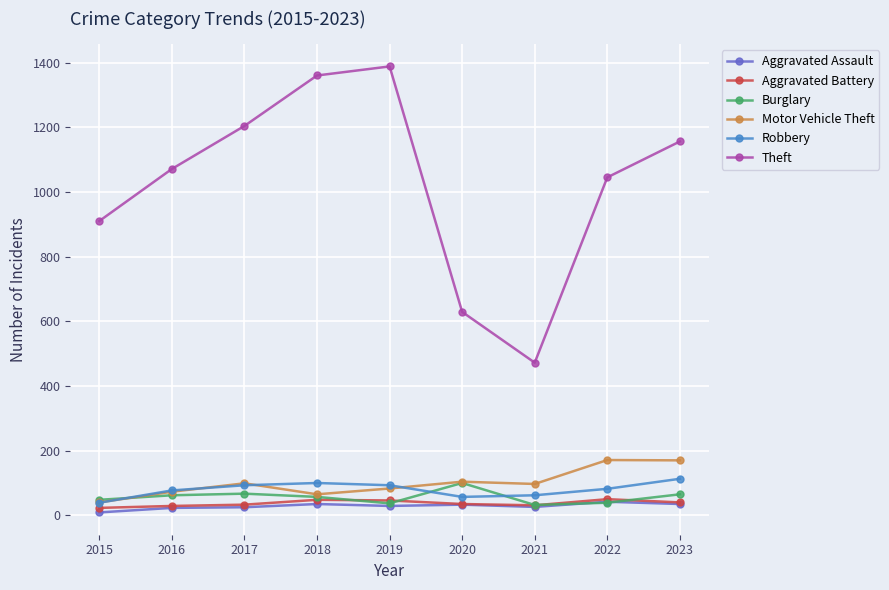

True or false: Robbery has a value of 100 at 2018.

True